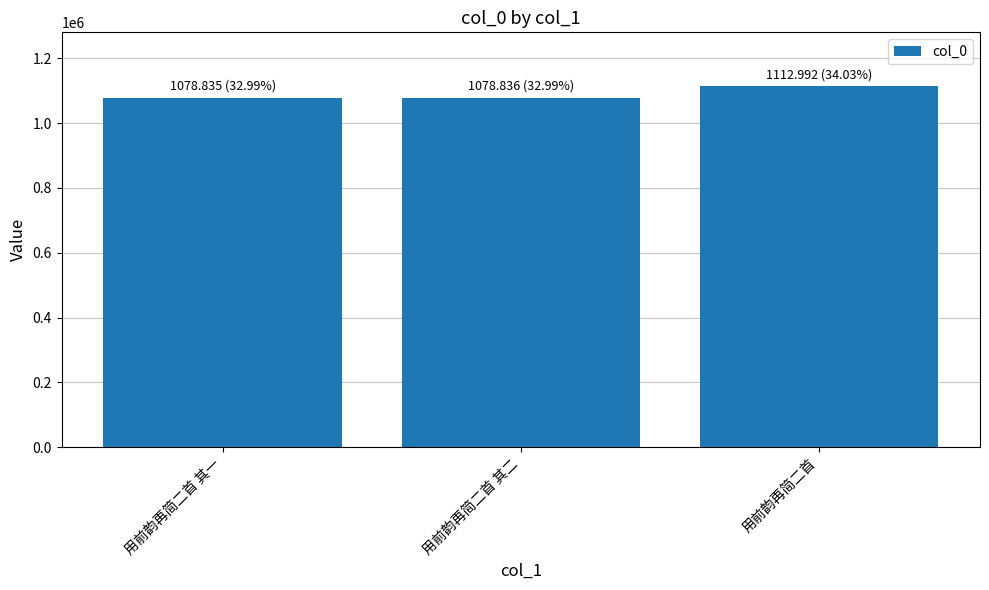

What is the approximate value at 用前韵再简二首 其一?

1078835